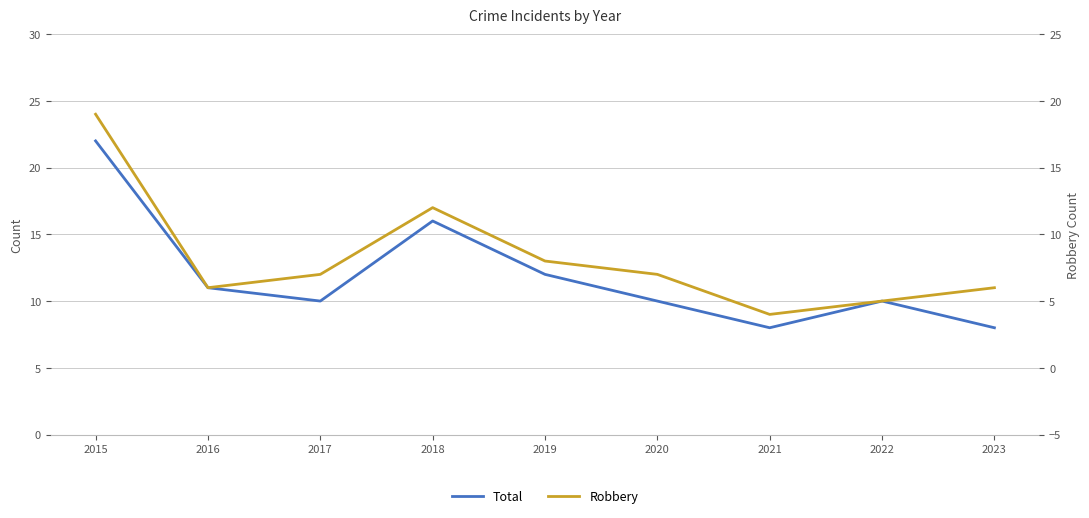

Reading right to left, list all the values displayed in this chart.

Total: 8	10	8	10	12	16	10	11	22
Robbery: 6	5	4	7	8	12	7	6	19